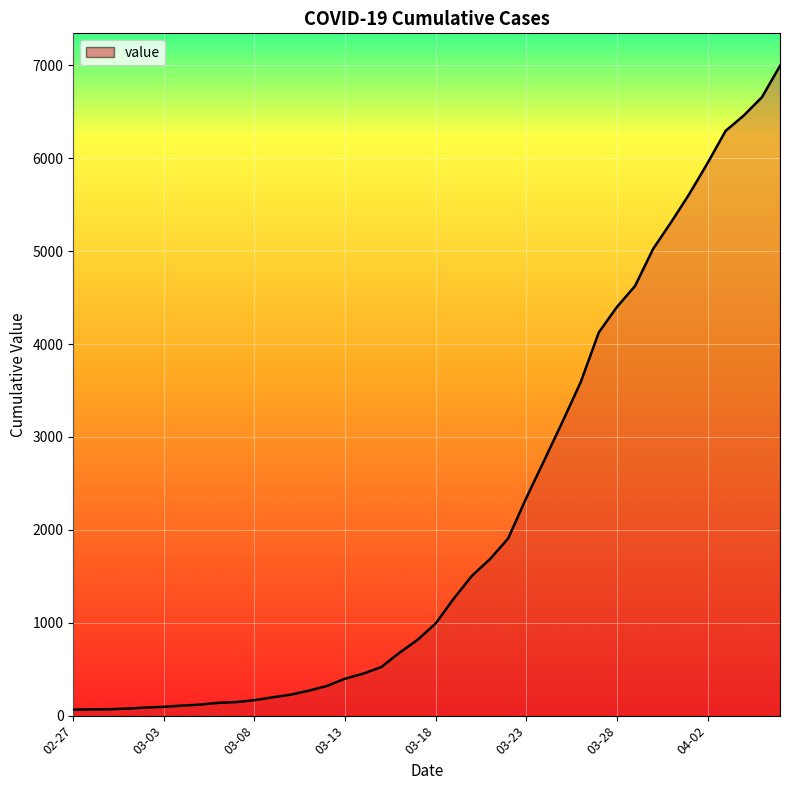

How many lines are shown in the chart?

1